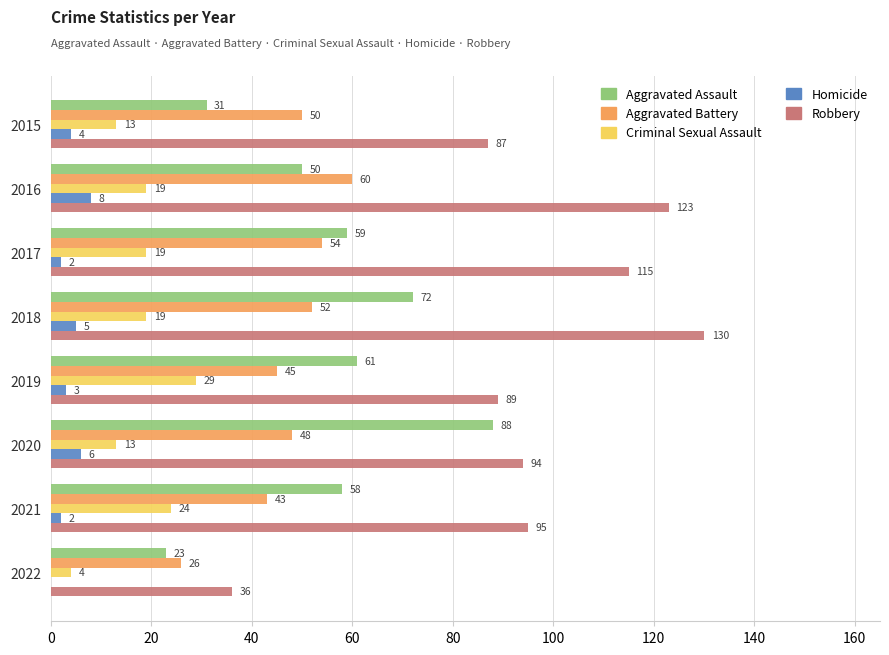

At which category is the sum across all series the highest?

2018